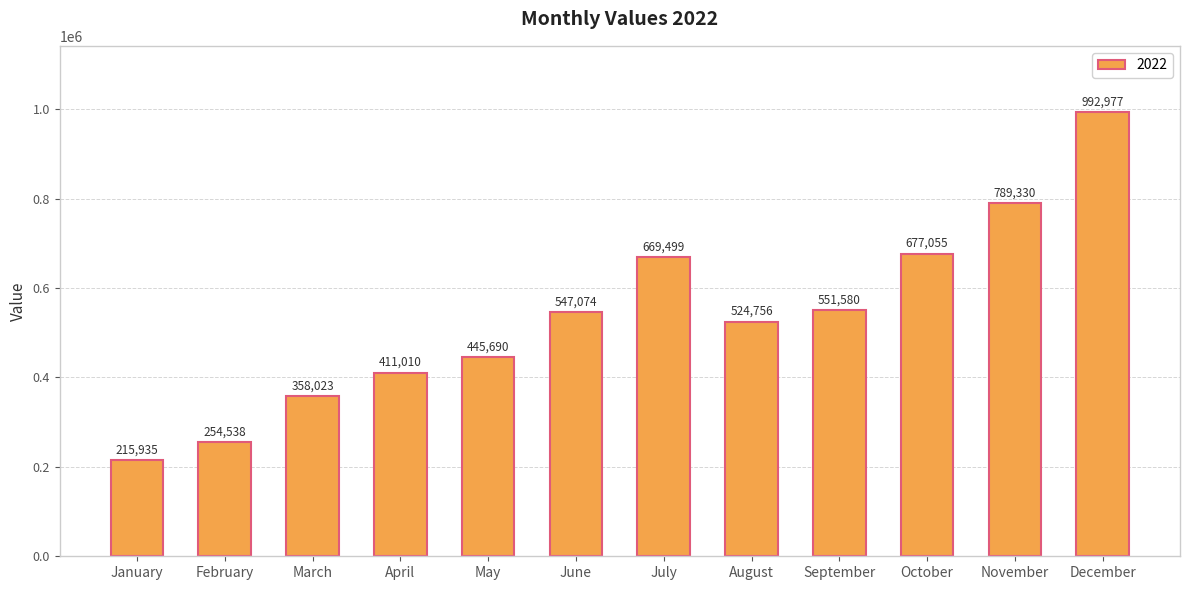

How many categories are shown in the chart?

12